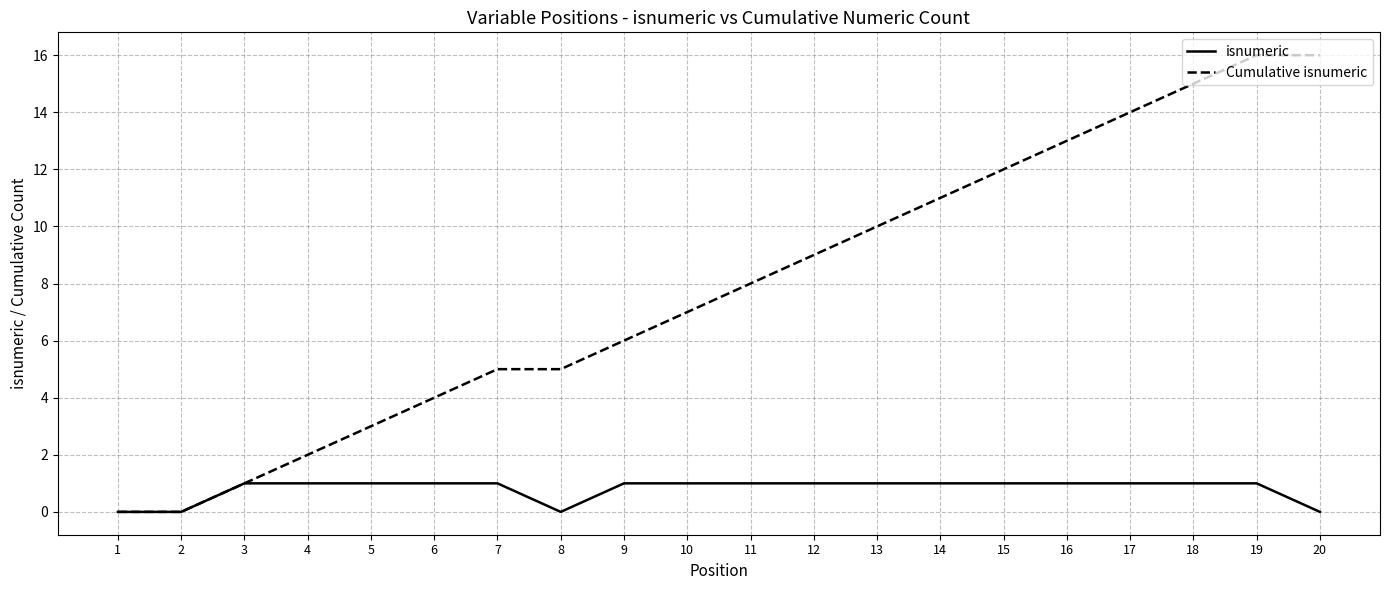

What is the maximum value shown in the chart?

16